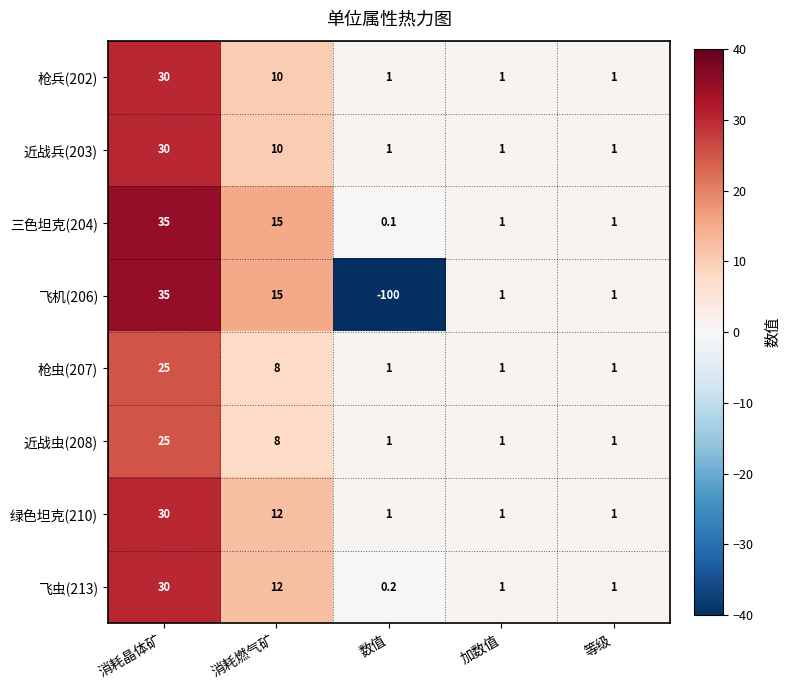

What value does the 飞机(206) series have at 加数值?

1.0